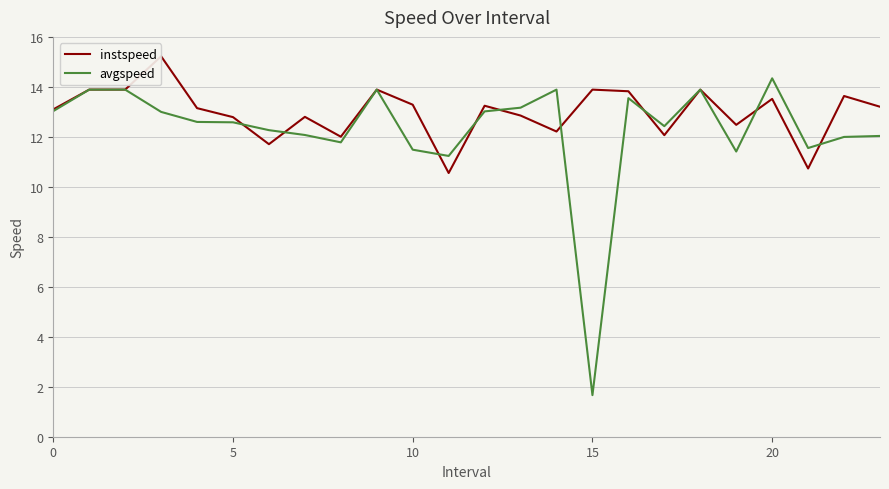

True or false: instspeed has a value of 12.1 at 17.

True